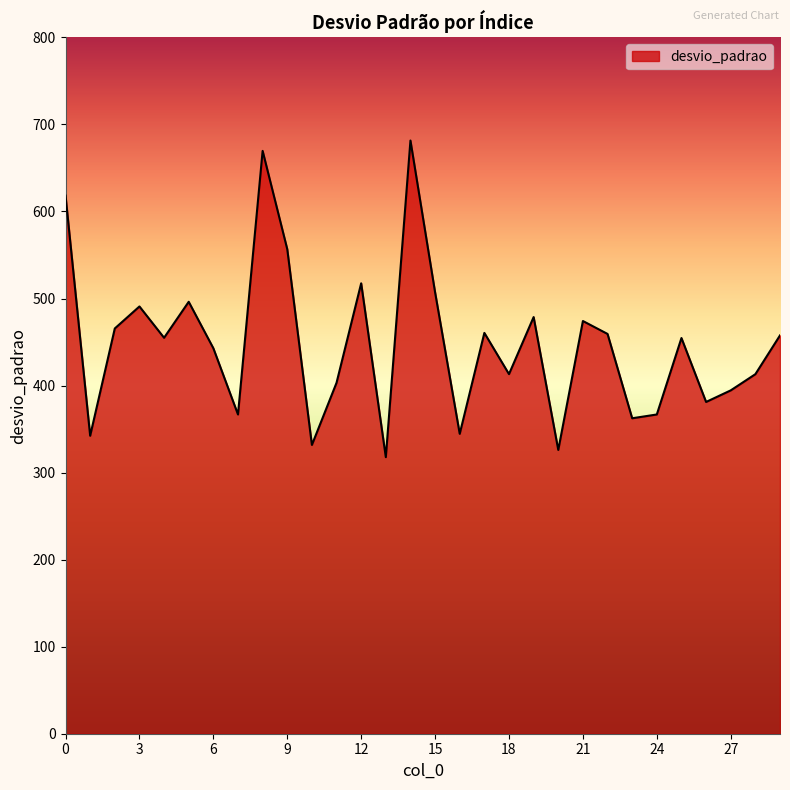

What is the greatest value displayed?

681.5